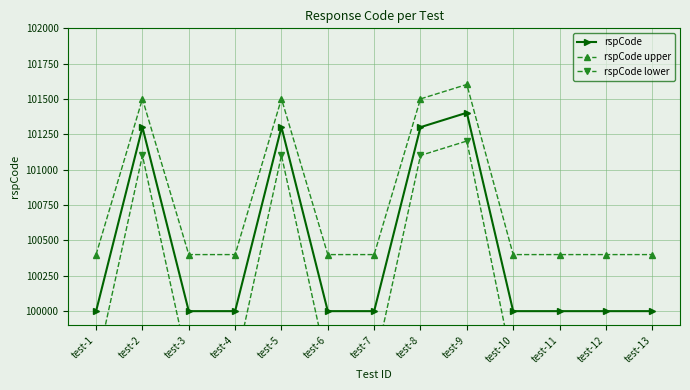

What is the sum of all rspCode values?

1305307